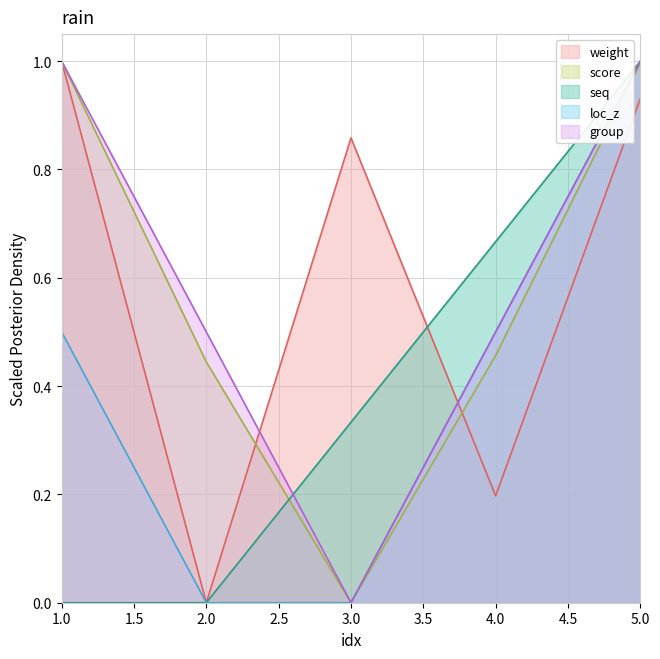

The value of weight at 1.0 is 1.4. True or false?

False